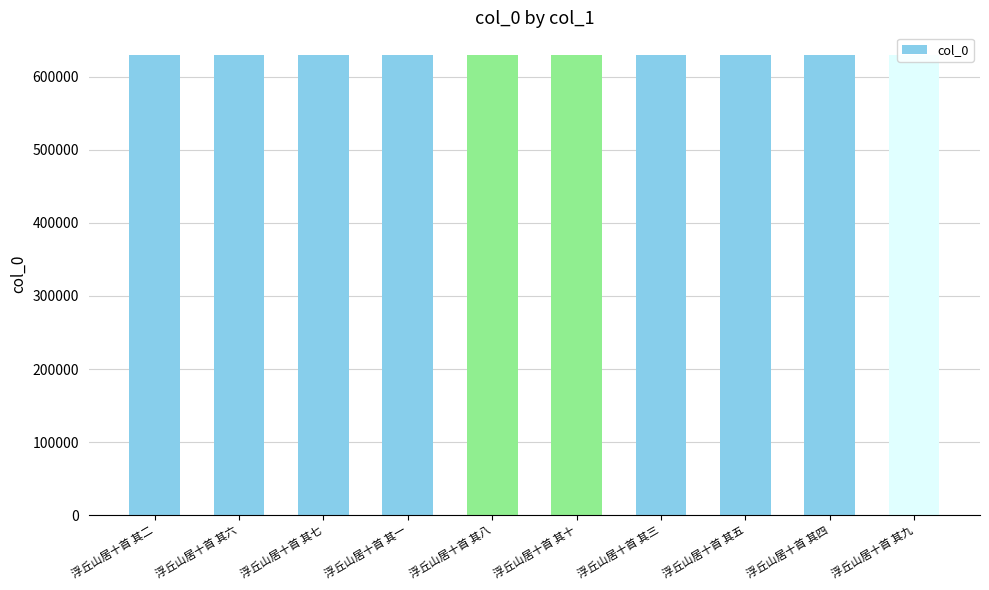

Count the number of data series in this chart.

1